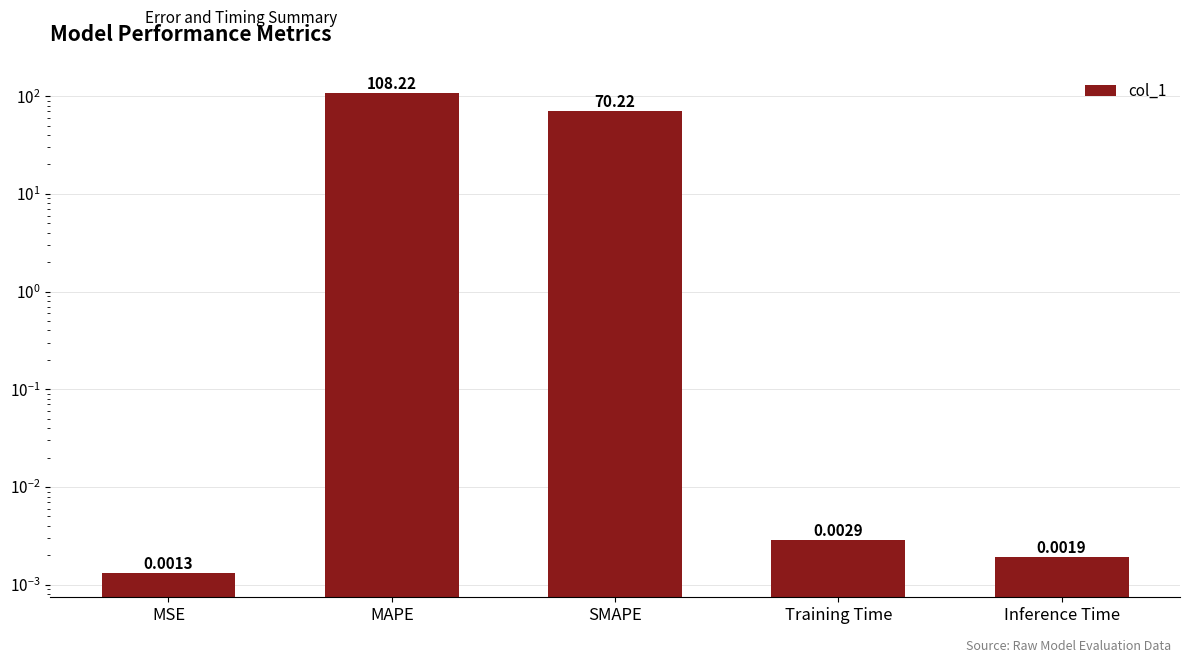

The value at Training Time is 0.0. True or false?

True